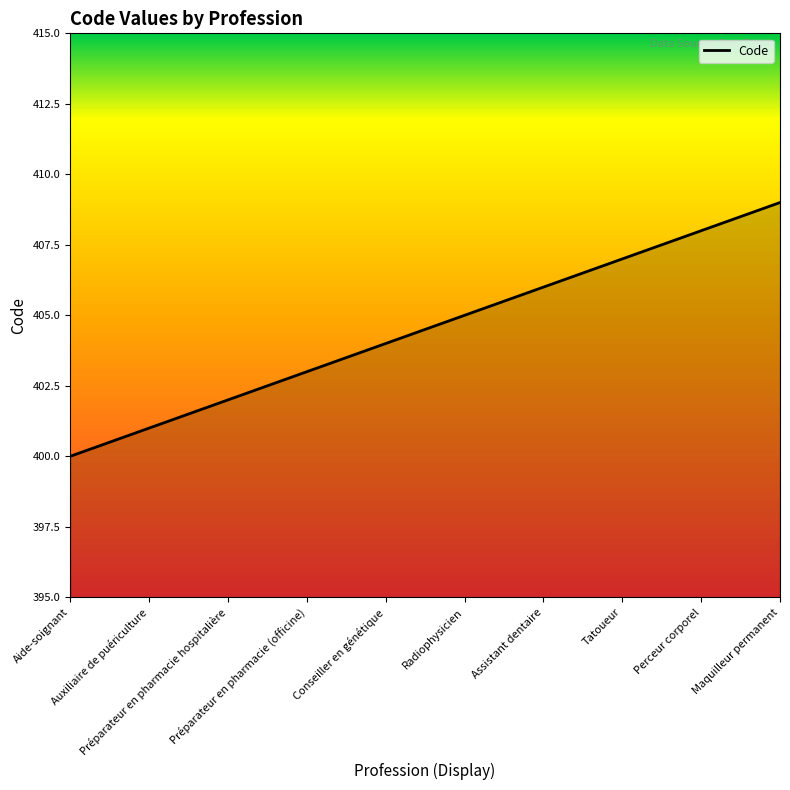

Reading right to left, extract all data points from this chart.

409	408	407	406	405	404	403	402	401	400